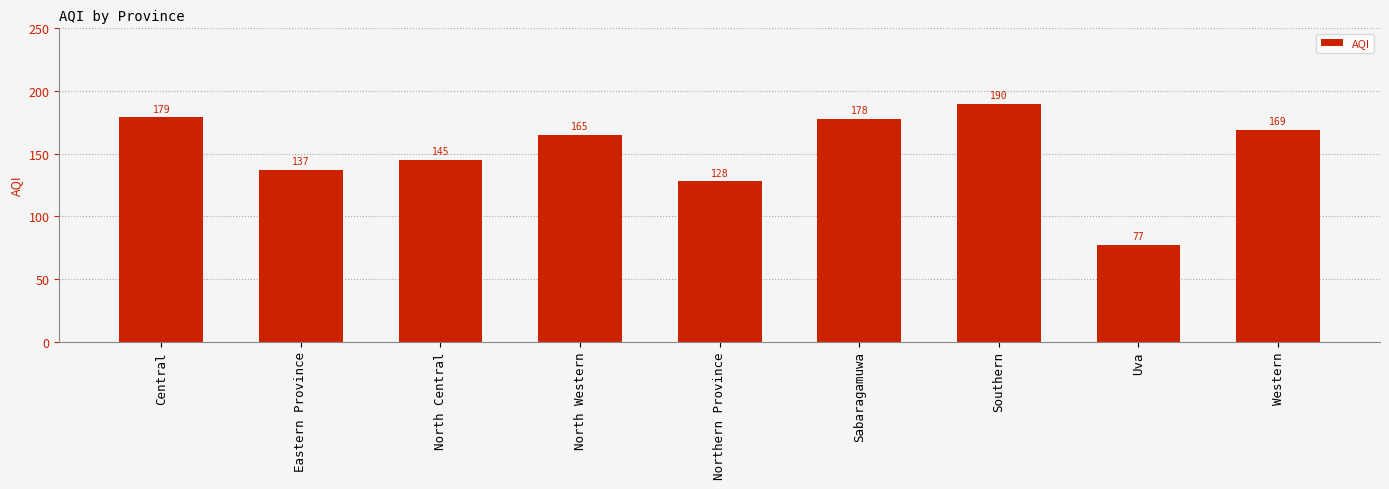

The chart shows a value of 179 at Central. True or false?

True